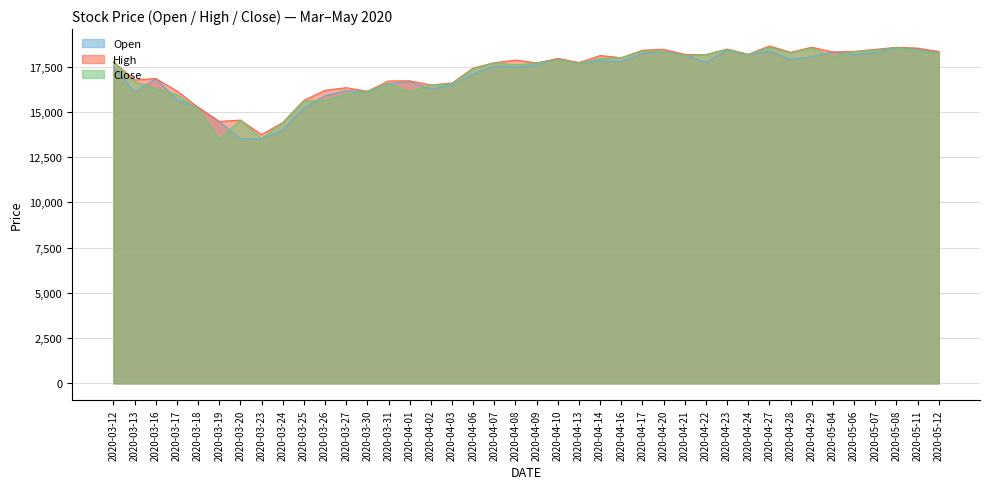

What are all the series names shown in the legend?

Open, High, Close